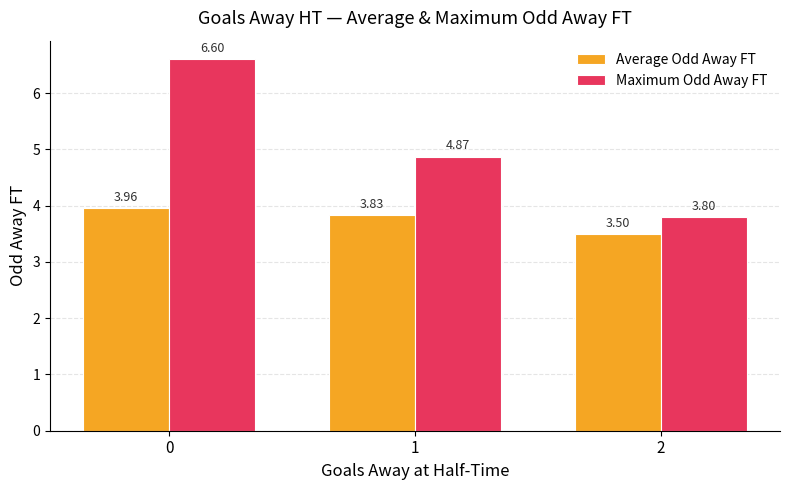

At 2, list the series in order from smallest to largest.

Average Odd Away FT, Maximum Odd Away FT